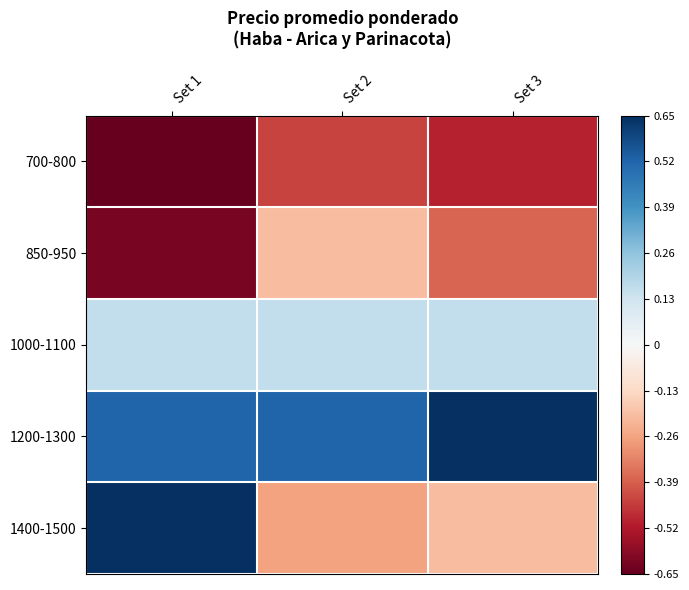

Reading left to right, transcribe all the data shown in this chart.

700-800: Set 1=-0.7	Set 2=-0.4	Set 3=-0.5
850-950: Set 1=-0.6	Set 2=-0.2	Set 3=-0.4
1000-1100: Set 1=0.2	Set 2=0.2	Set 3=0.2
1200-1300: Set 1=0.5	Set 2=0.5	Set 3=0.7
1400-1500: Set 1=0.7	Set 2=-0.3	Set 3=-0.2